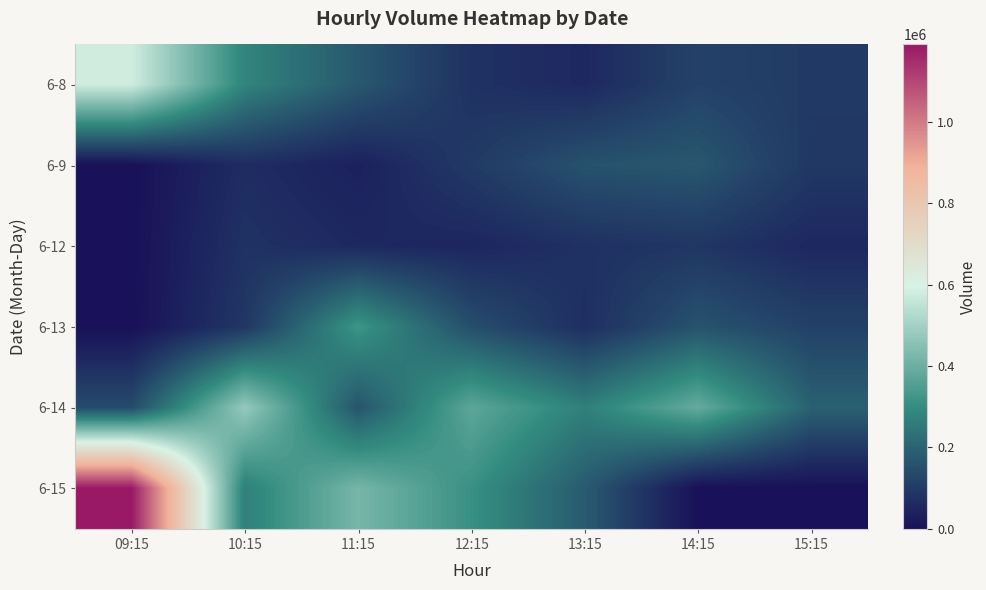

At which category does the chart reach its peak across all series?

09:15